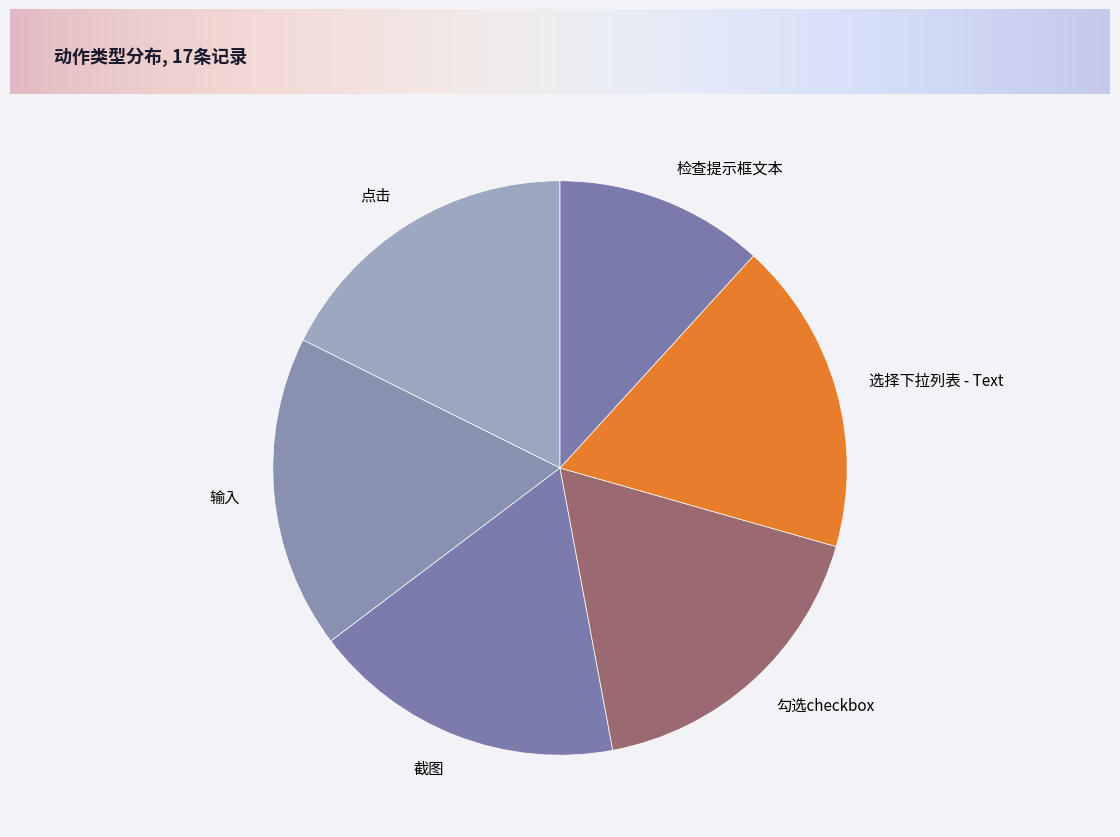

True or false: 检查提示框文本 accounts for 12% of the total.

True